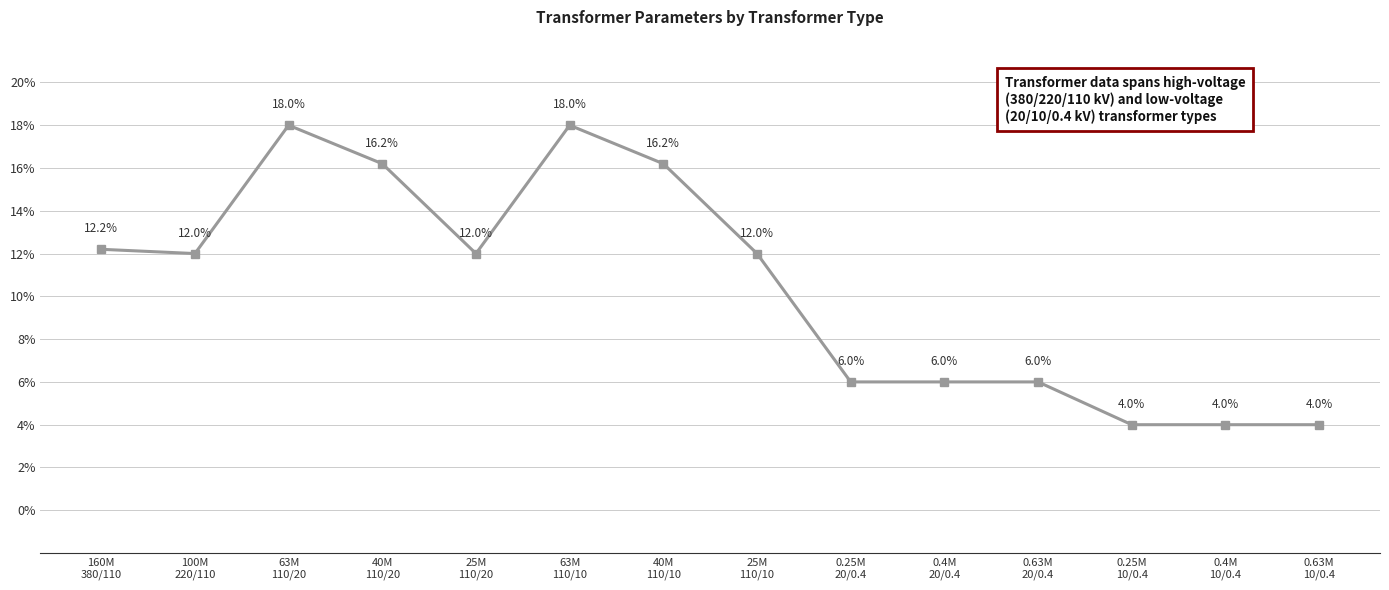

True or false: there are more than 0 points higher than both neighbors.

True